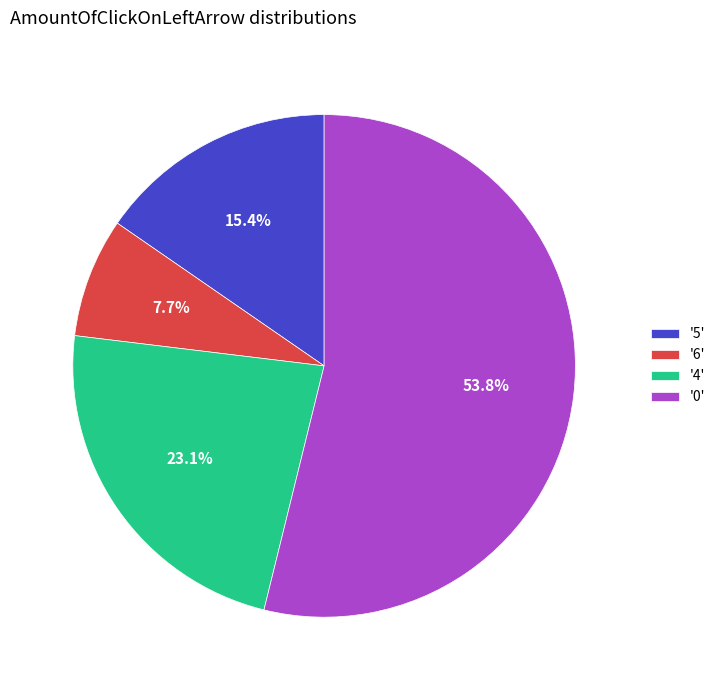

Approximately how many times larger is the value at '0' compared to '6'?

7.0